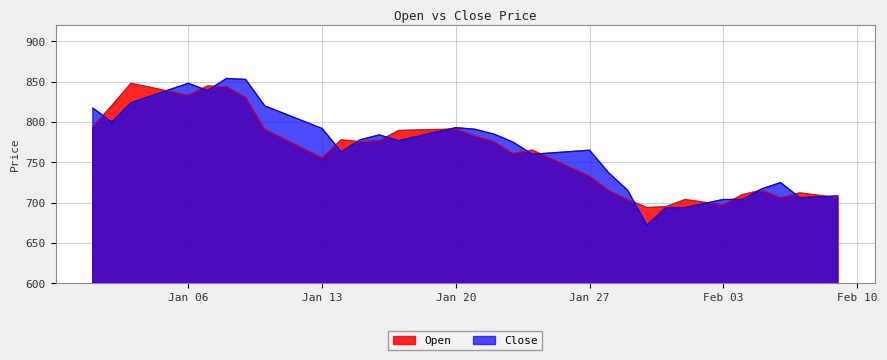

What is the value of the Close point at the 32nd from the left?

694.0